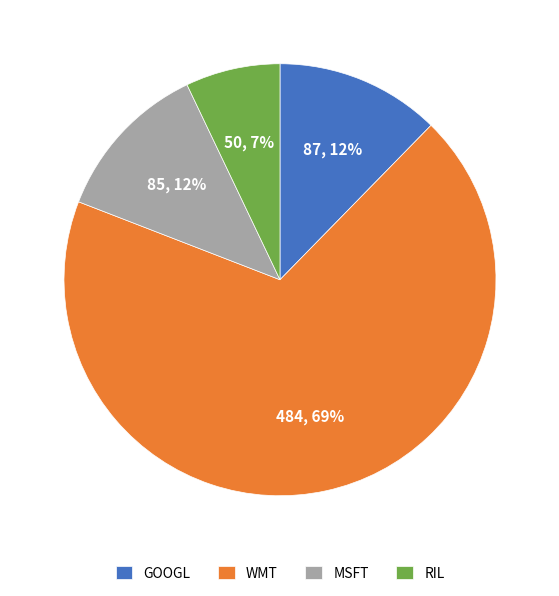

Between RIL and WMT, which is larger?

WMT